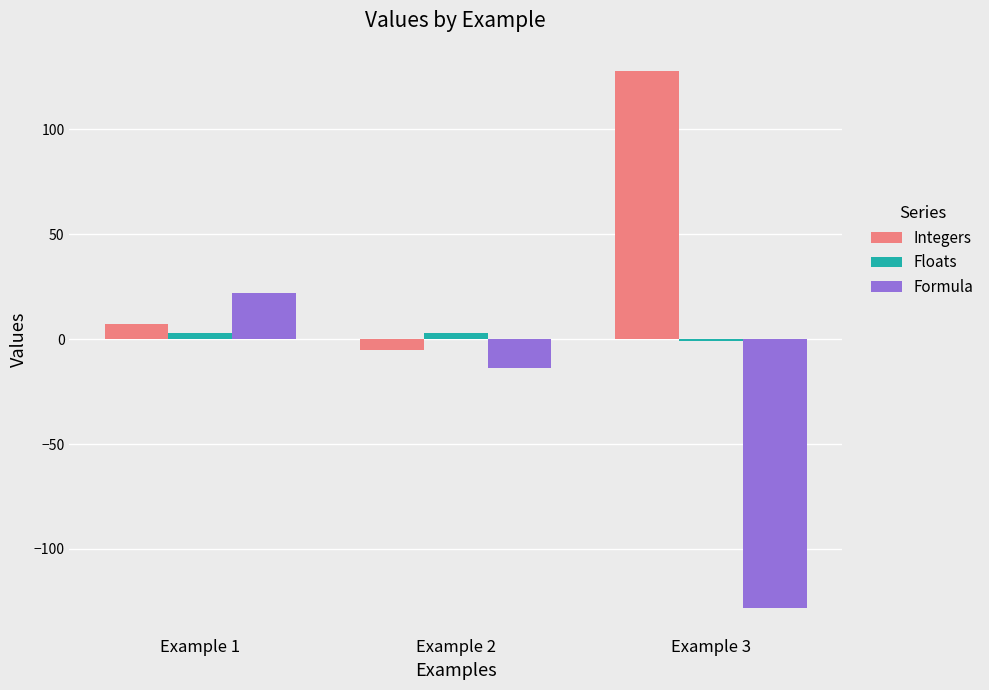

At which category is the sum across all series the highest?

Example 1